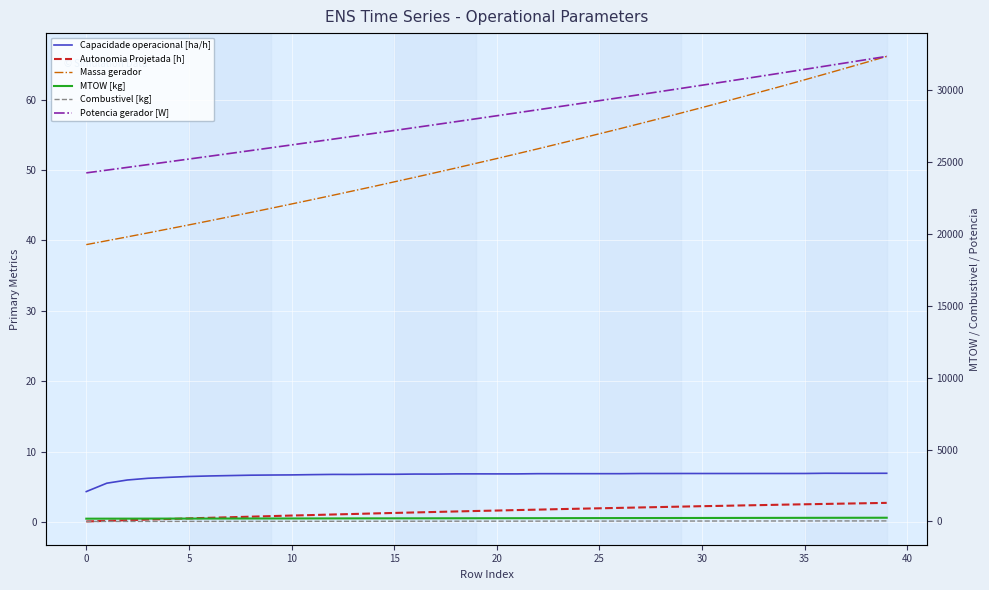

Which series has the largest total across all categories?

Potencia gerador [W]